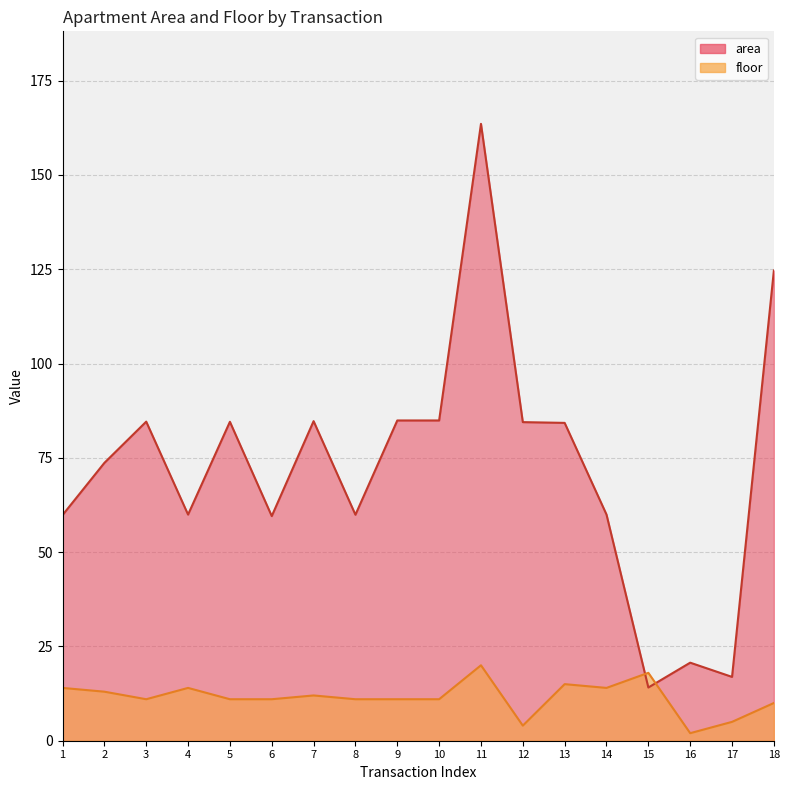

At which label does floor reach its minimum?

16